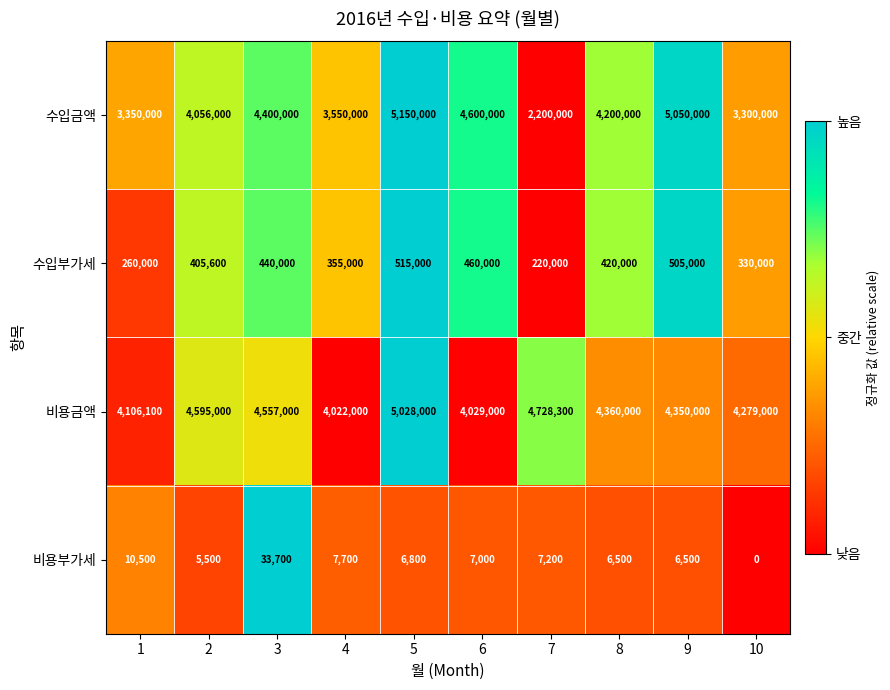

Which series has the largest total across all categories?

비용금액